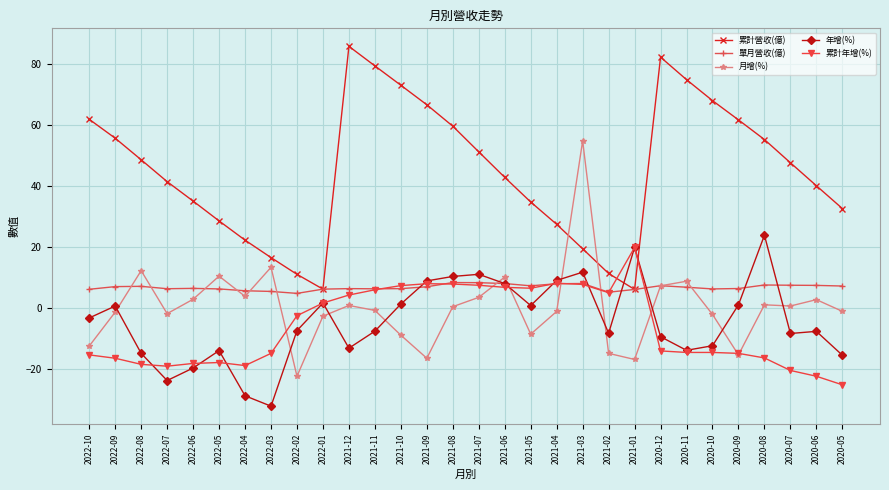

Which category has the lowest value in the 年增(%) series?

2022-03